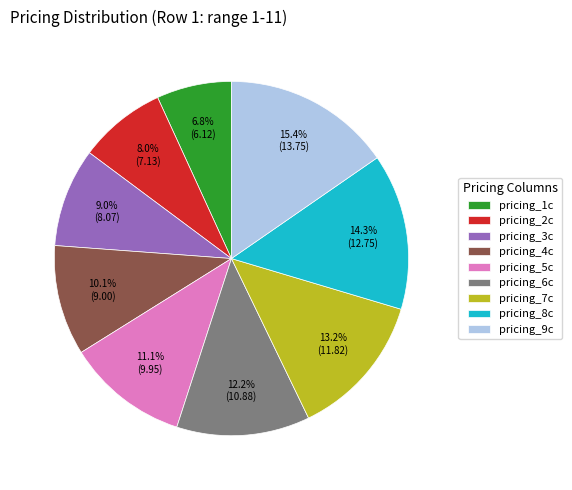

Does any single category account for the majority?

No